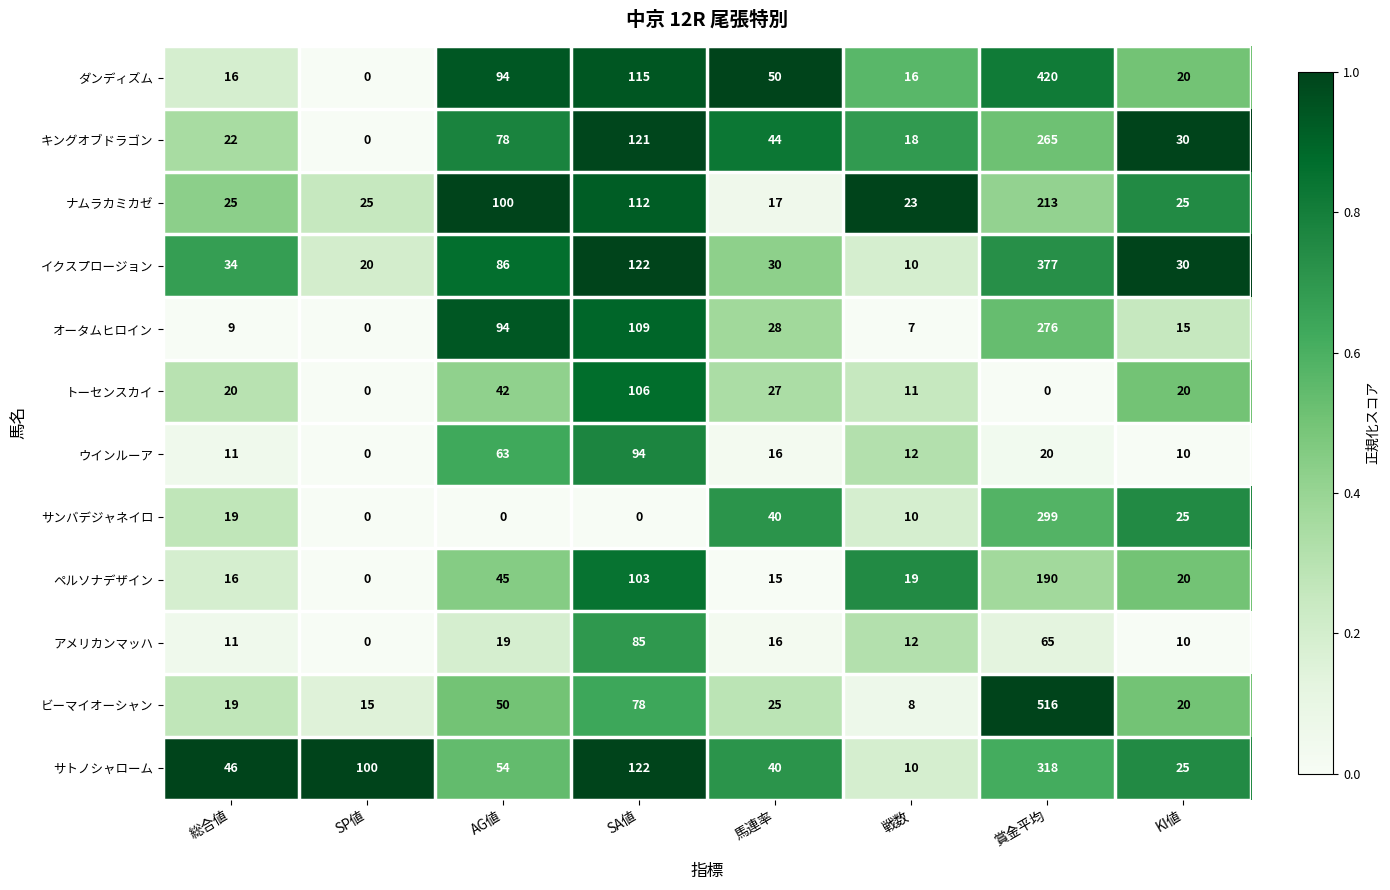

What is the greatest value displayed?

516